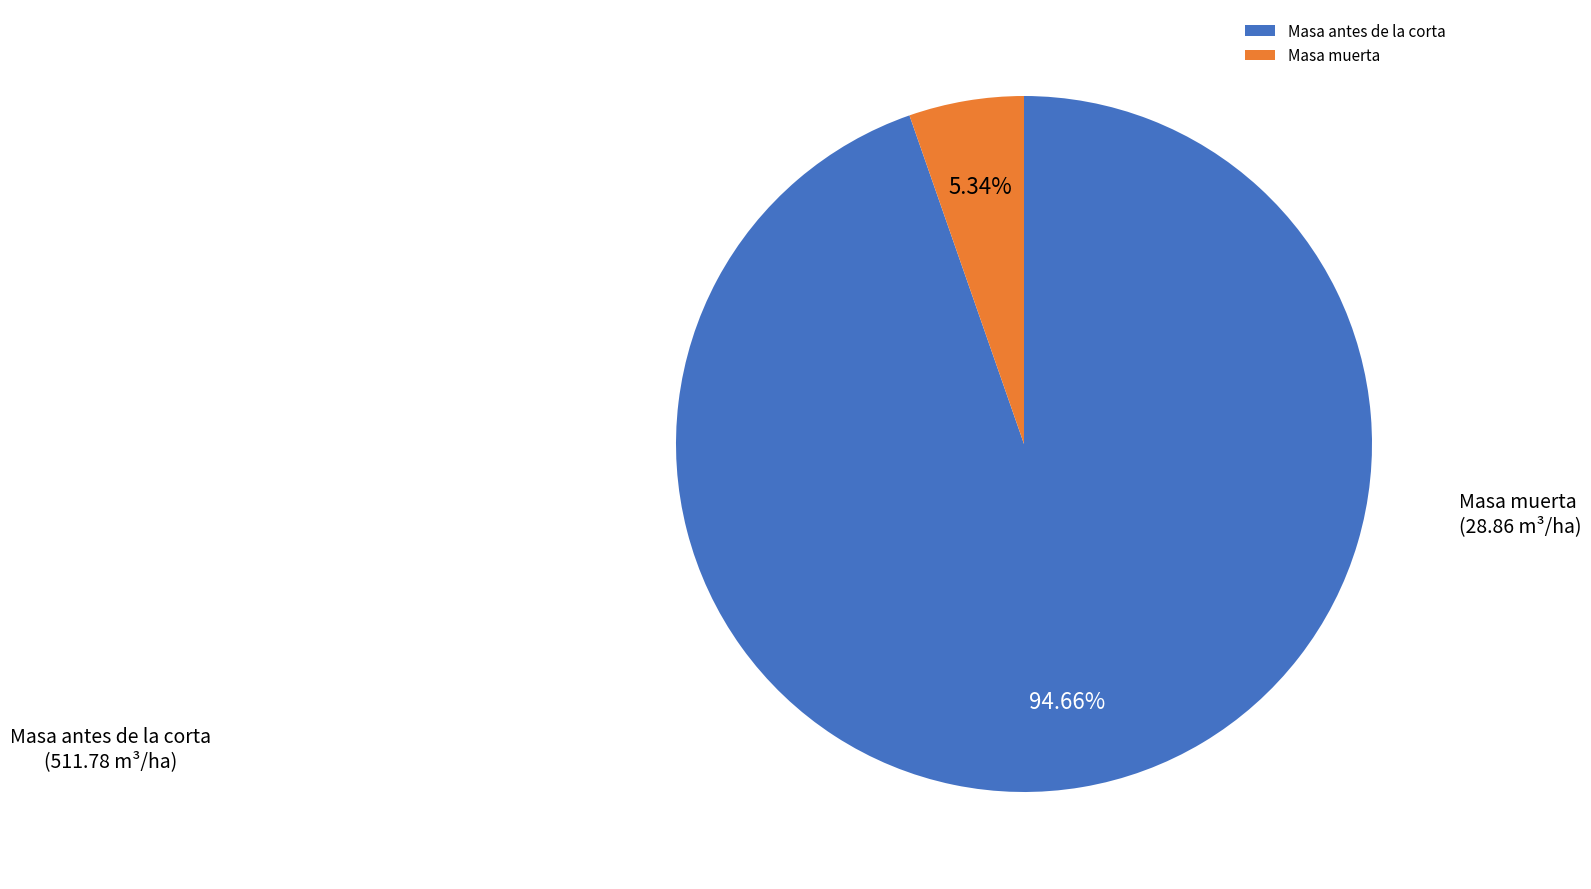

Which slice is the smallest?

Masa muerta